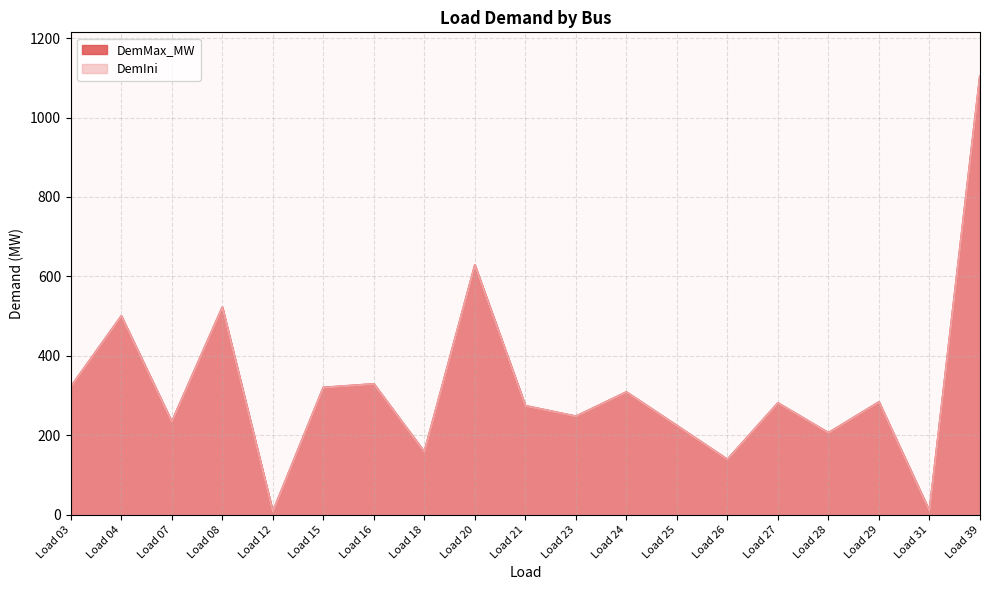

Which series has the largest total across all categories?

DemMax_MW